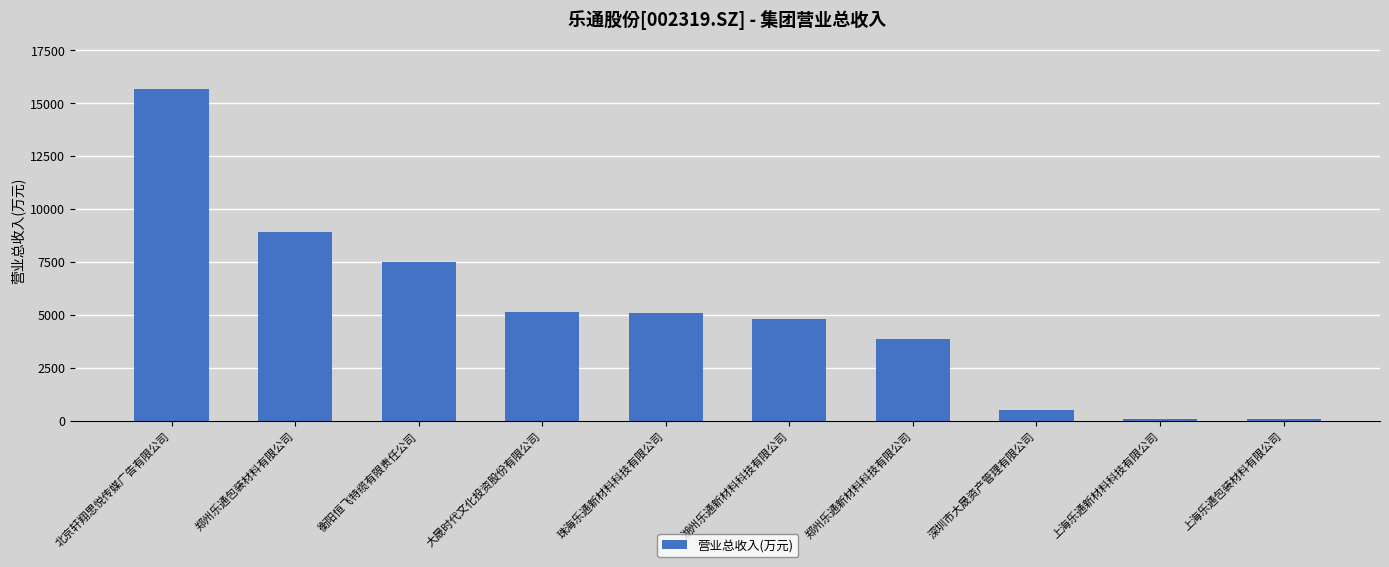

The value at 衡阳恒飞特缆有限责任公司 is 7500.0. True or false?

True